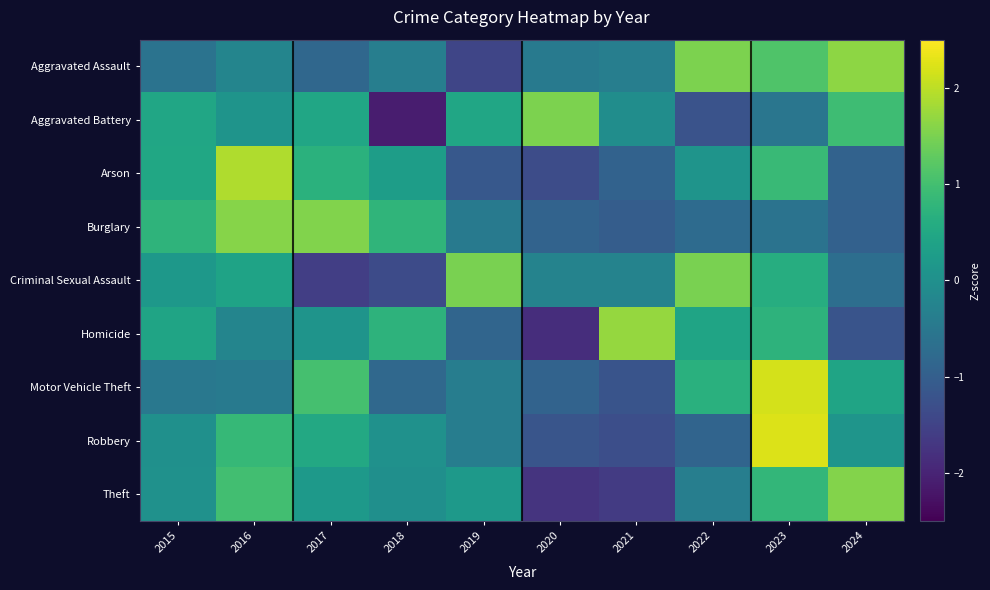

At which category does the chart reach its peak across all series?

2023